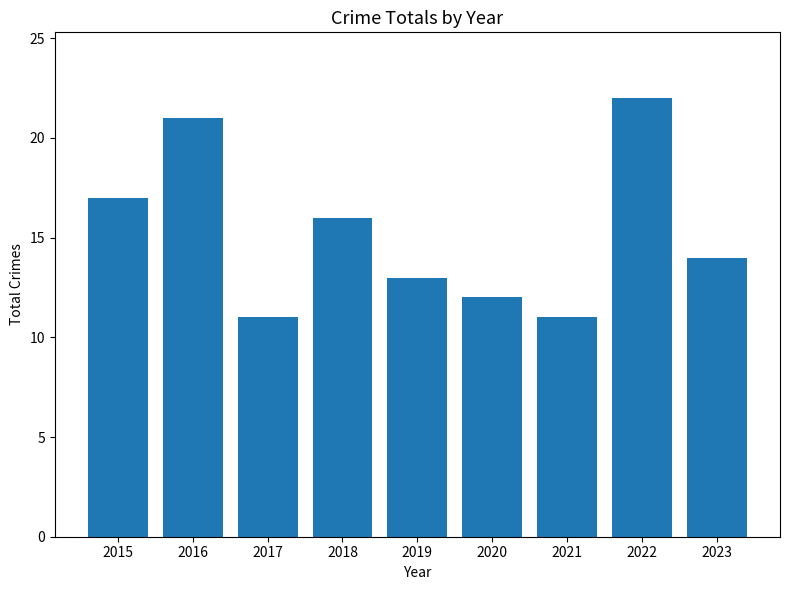

Does the chart contain stacked bars?

No